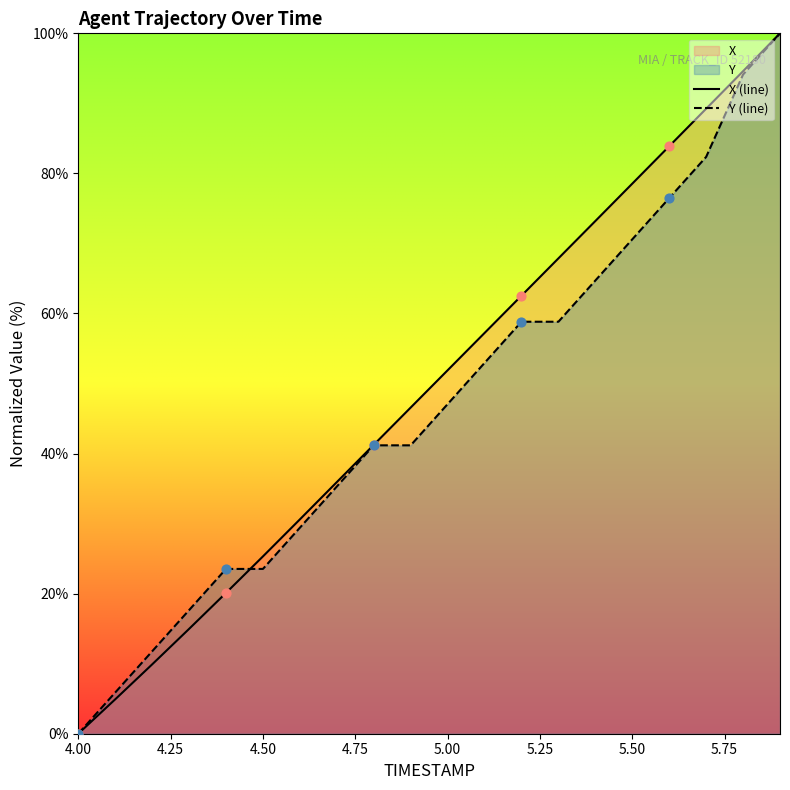

Which series has the widest spread of Y values?

X (line)